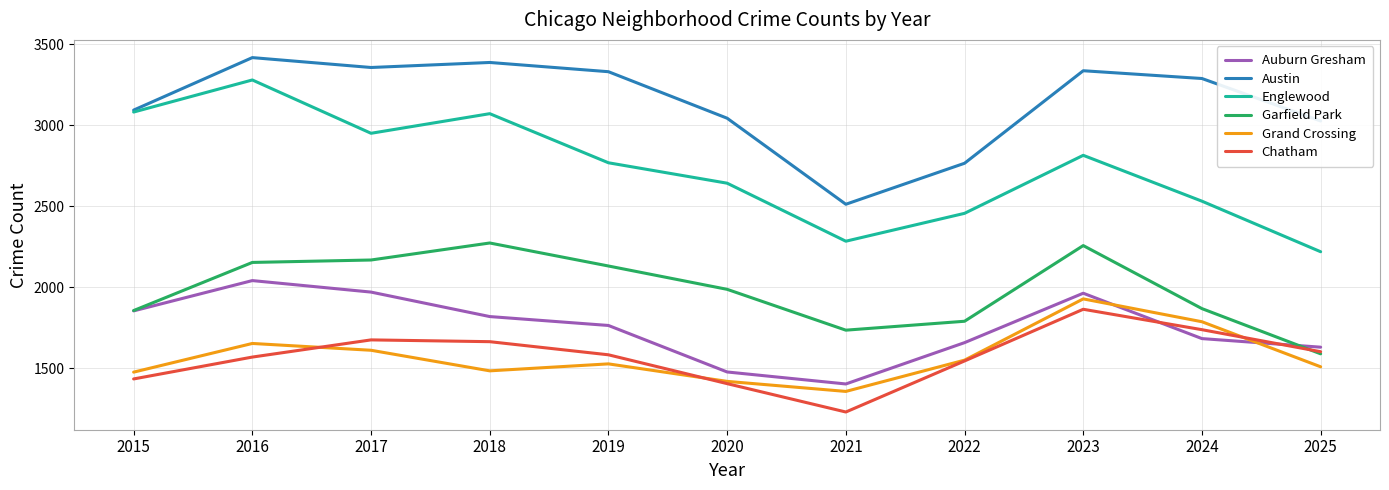

What is the sum of all Chatham values?

17320